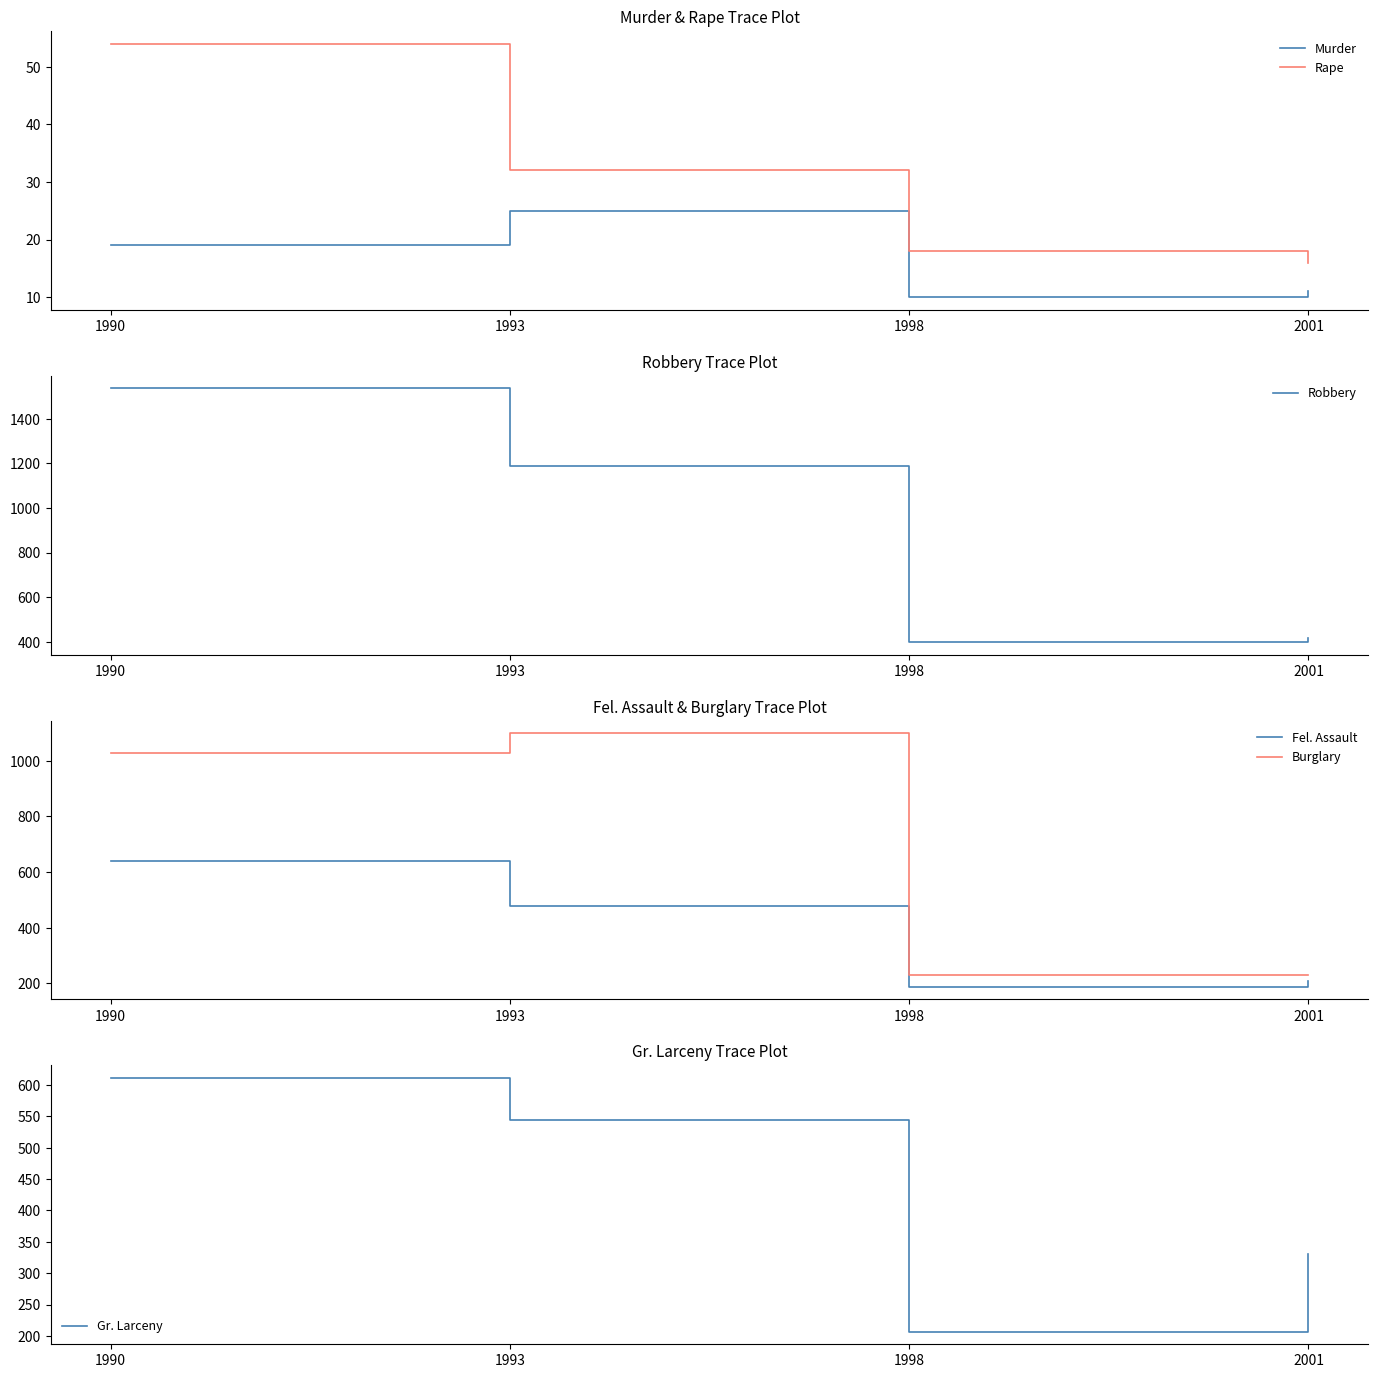

What is the sum of the Gr. Larceny values at 1990 and 1998?

818